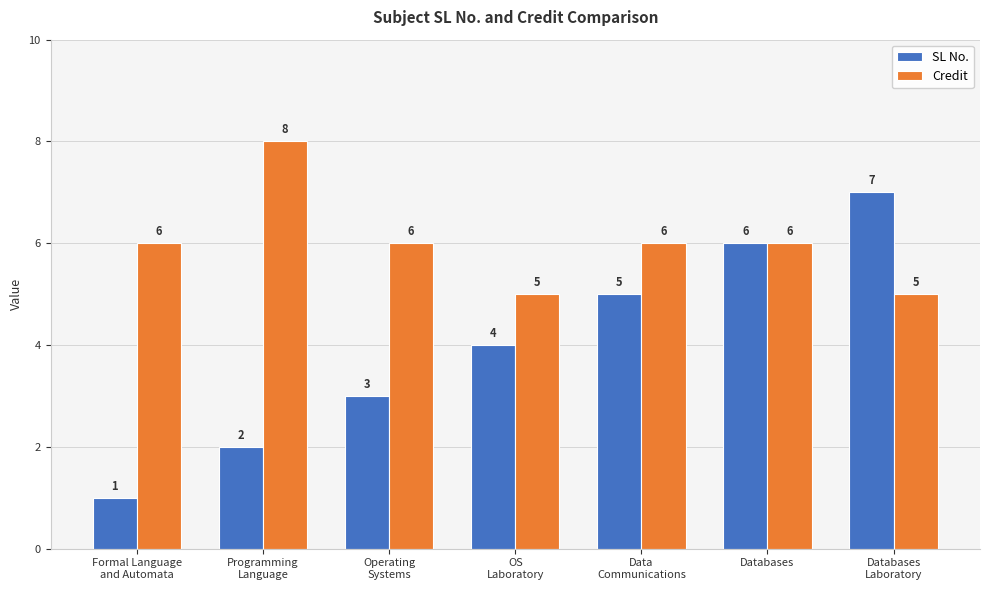

What is the sum of all SL No. values?

28